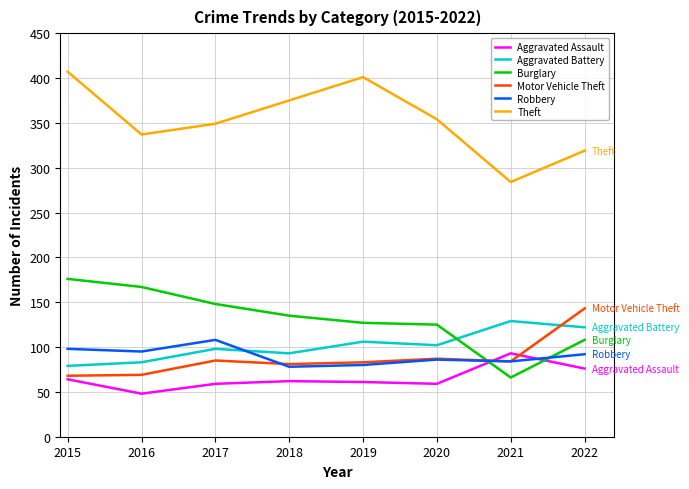

True or false: Aggravated Battery has a value of 177 at 2020.

False